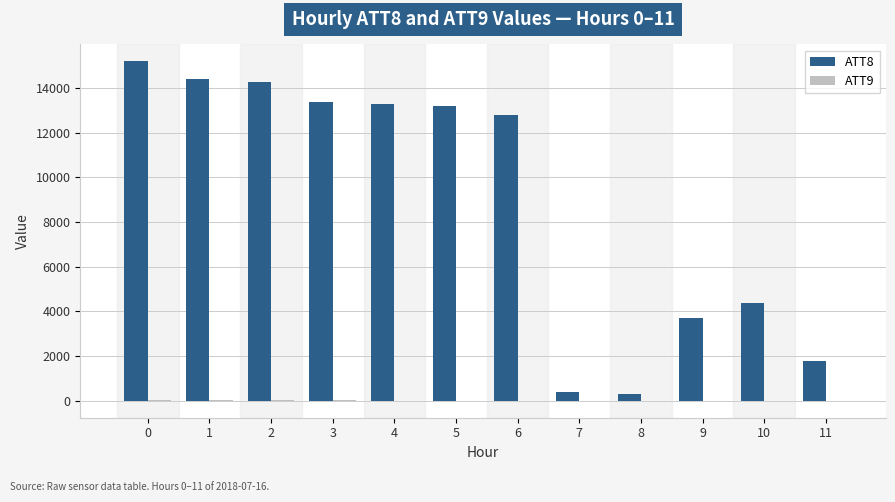

Which series has the largest total across all categories?

ATT8